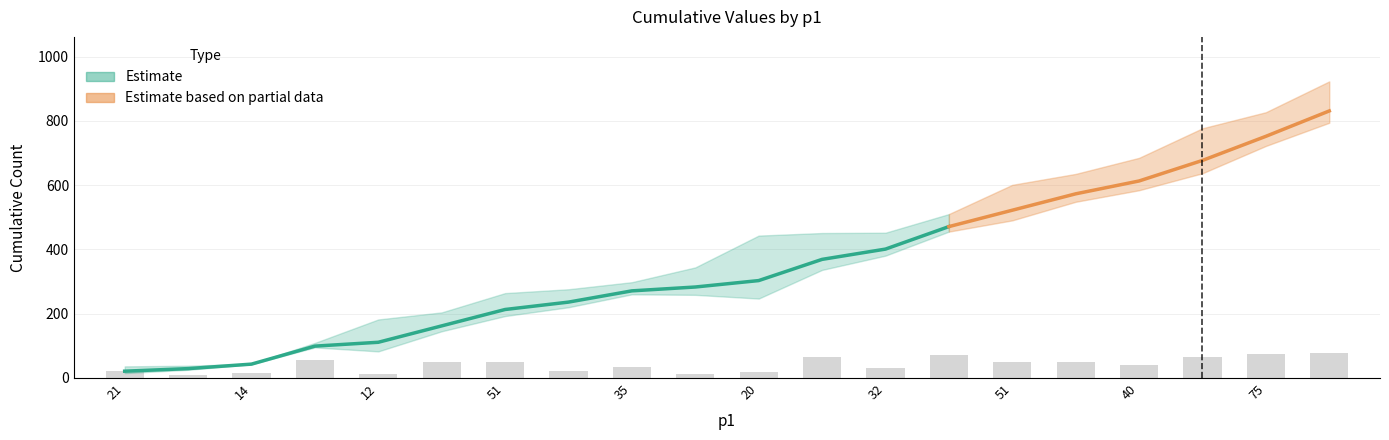

At which category is the sum across all series the highest?

79